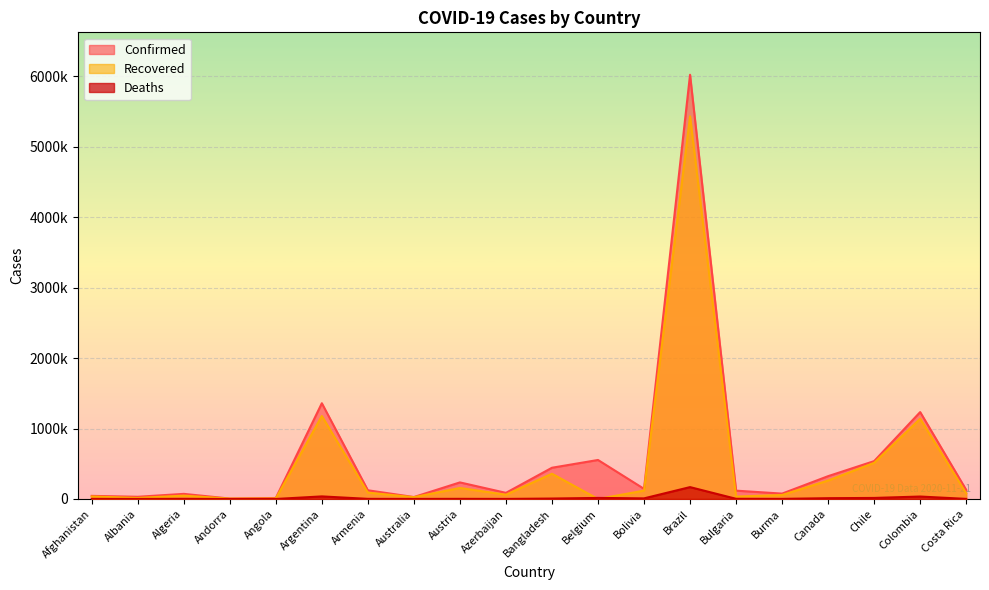

How many values in the Deaths series exceed 2236?

9